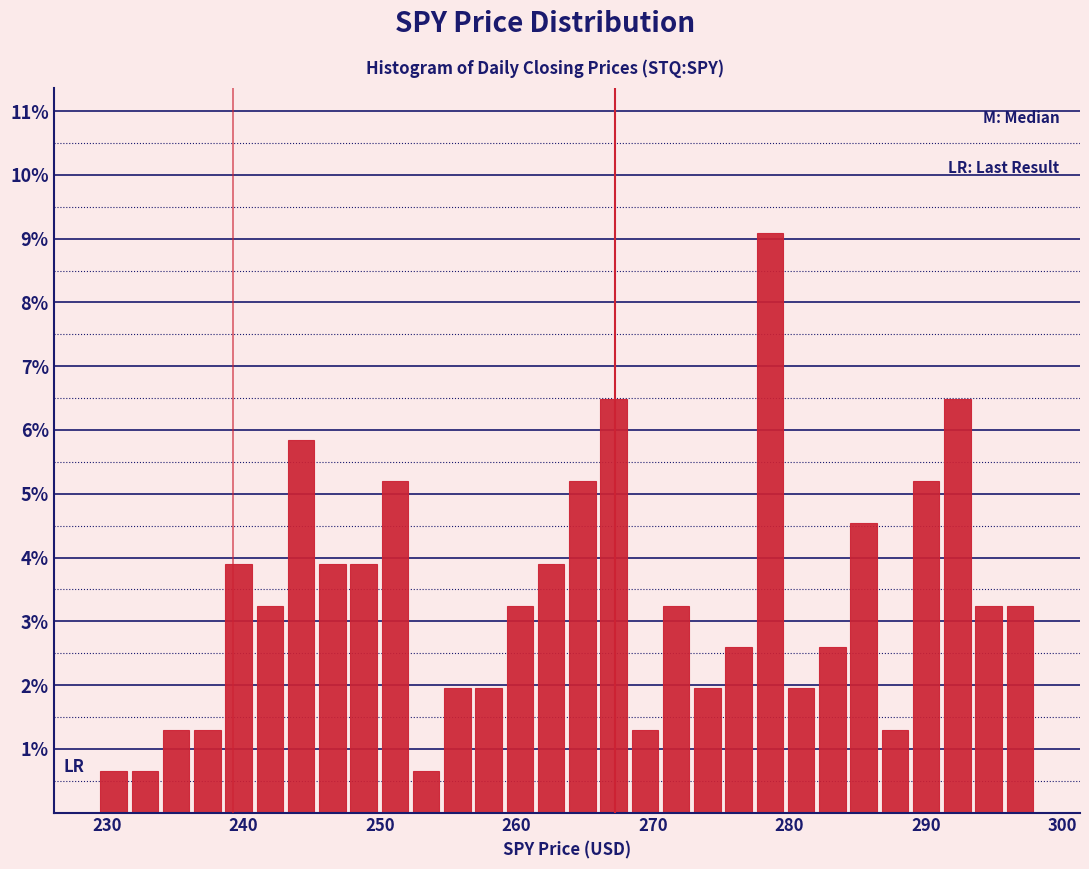

Around what value on the x-axis is the tallest bar? Give the approximate position of its centre, as read against the axis.

279